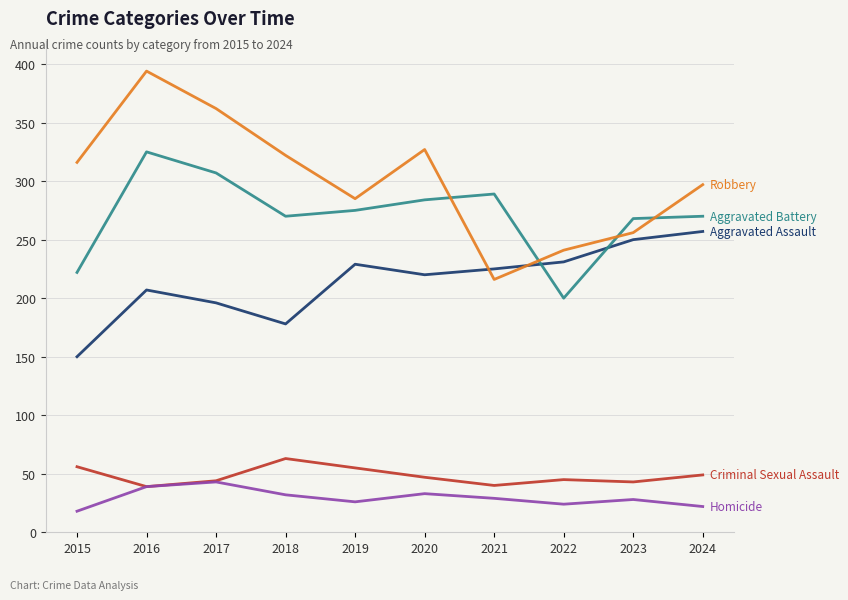

What is the total value across all series at 2021?

799